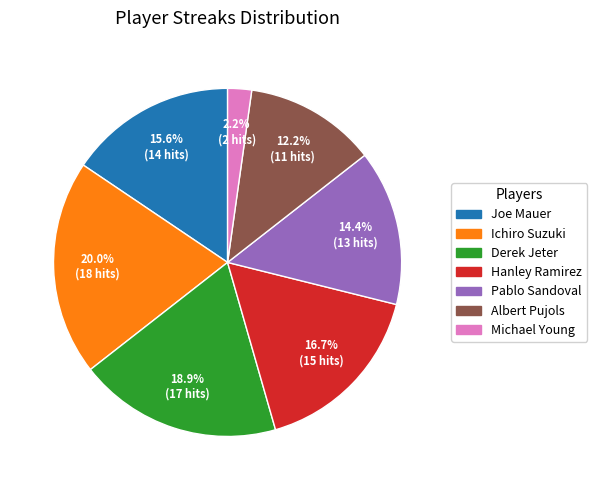

Rank the categories by value from highest to lowest.

Ichiro Suzuki, Derek Jeter, Hanley Ramirez, Joe Mauer, Pablo Sandoval, Albert Pujols, Michael Young